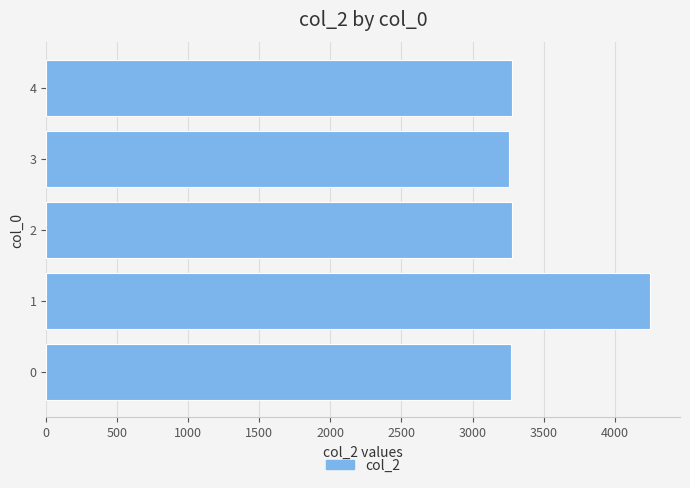

What is the sum of the values at 1 and 3?

7506